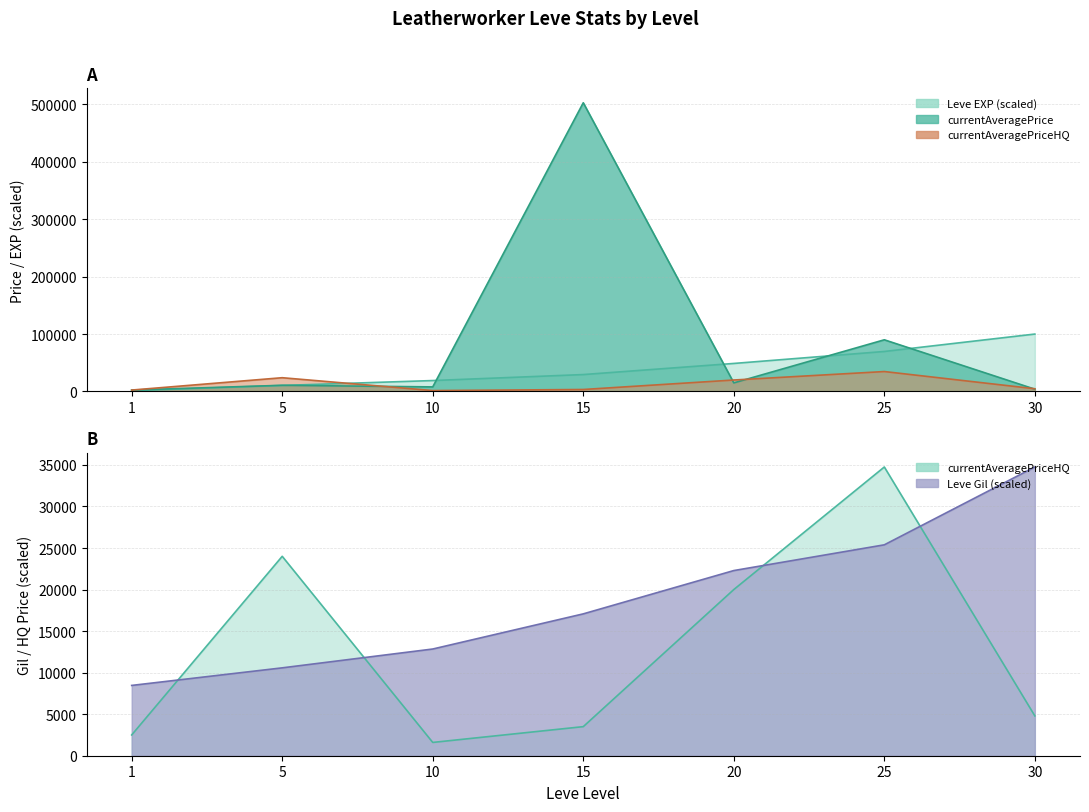

What is the average value of the Leve Gil series?

18767.2